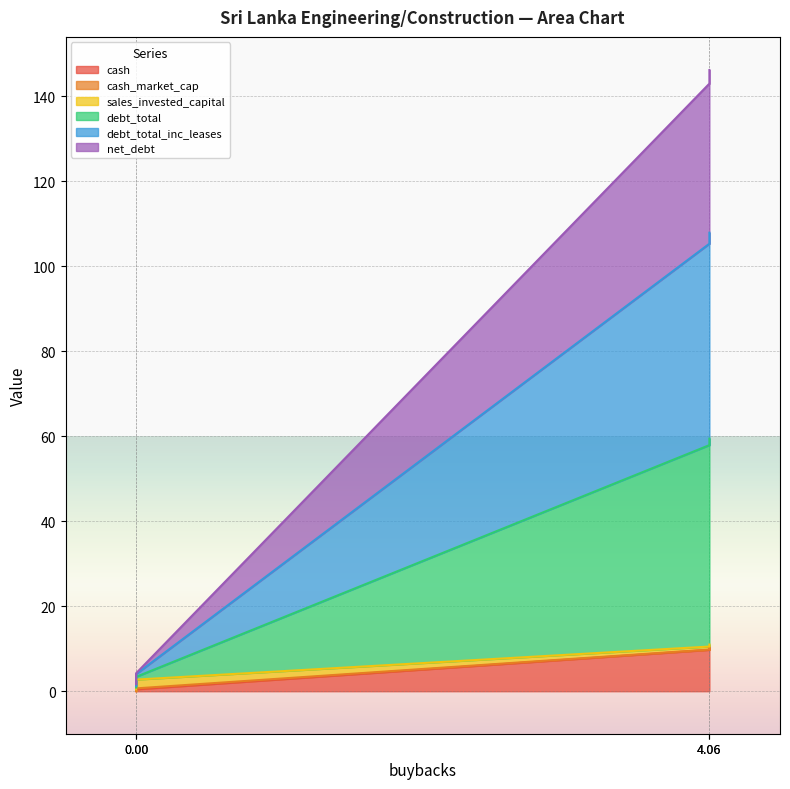

Which series has the largest total across all categories?

debt_total